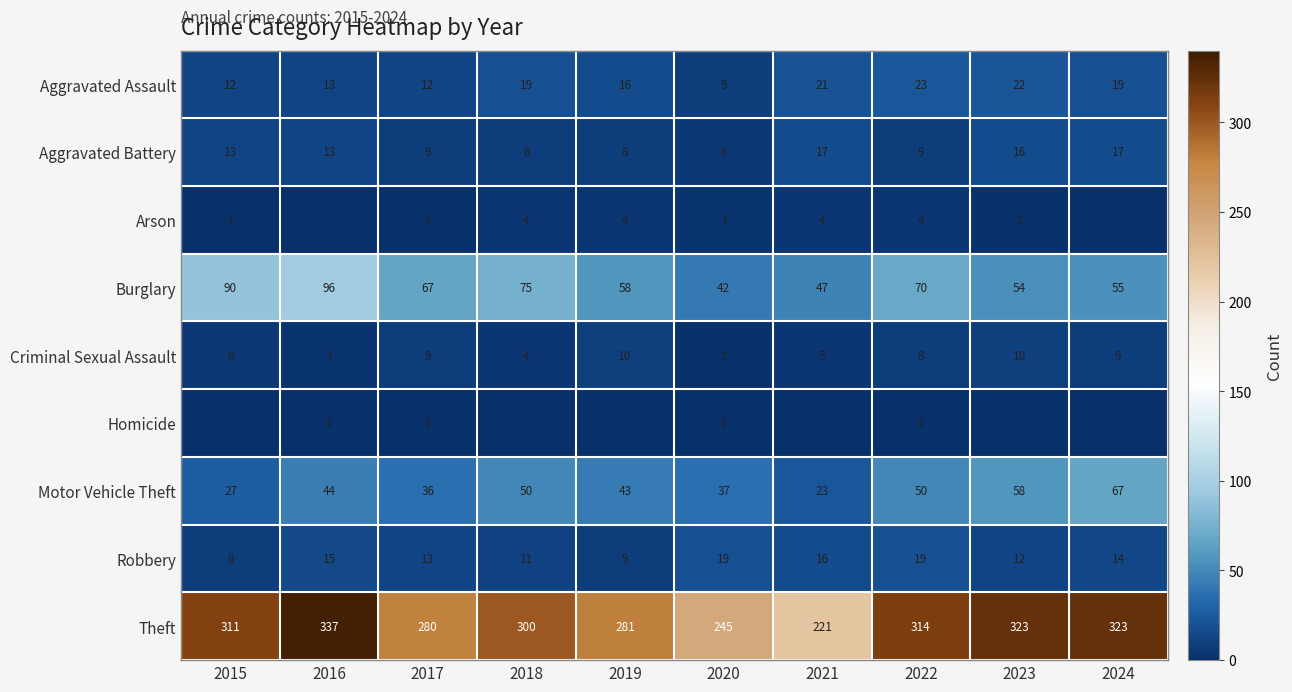

Is it true that Aggravated Battery equals 25 at 2021?

False